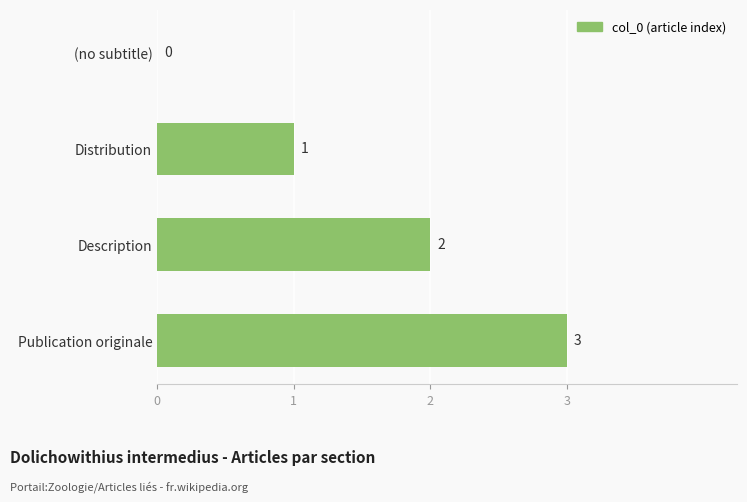

Which category has the highest value across all series?

Publication originale